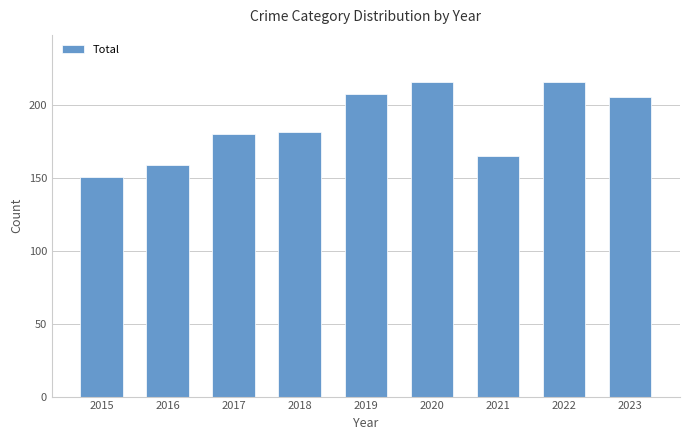

Where is the data nearest to the value 183?

2018